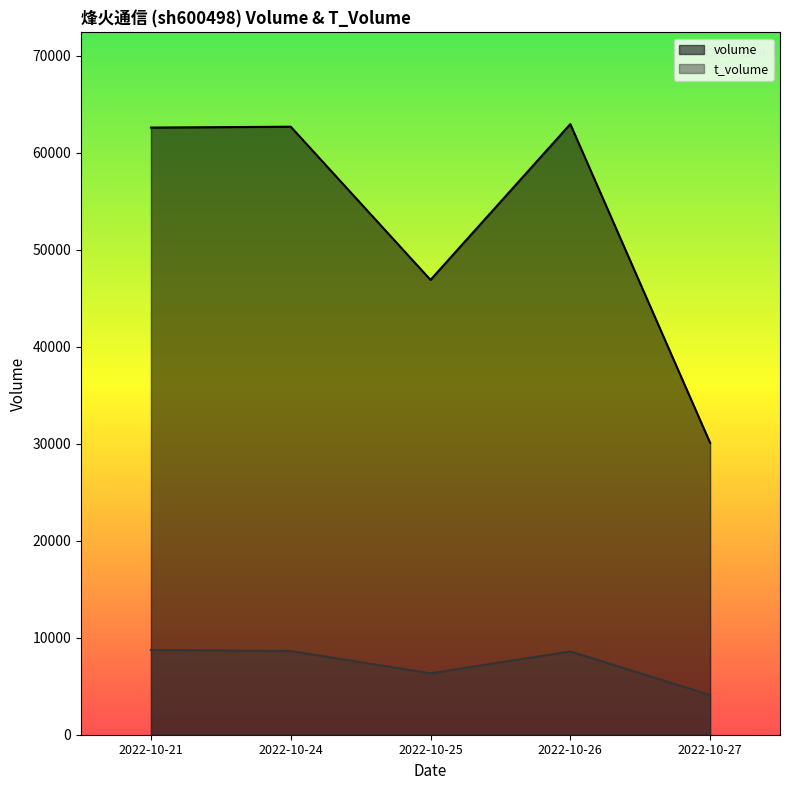

How many lines are shown in the chart?

2